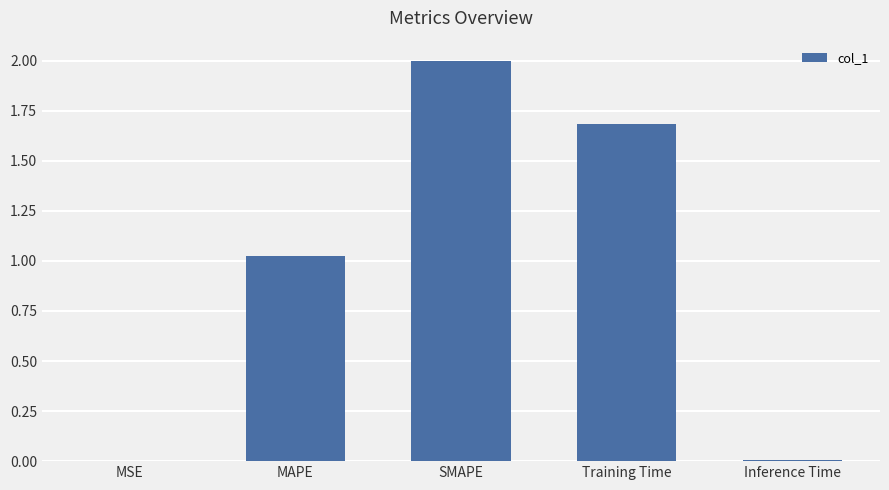

Are the bars horizontal?

No